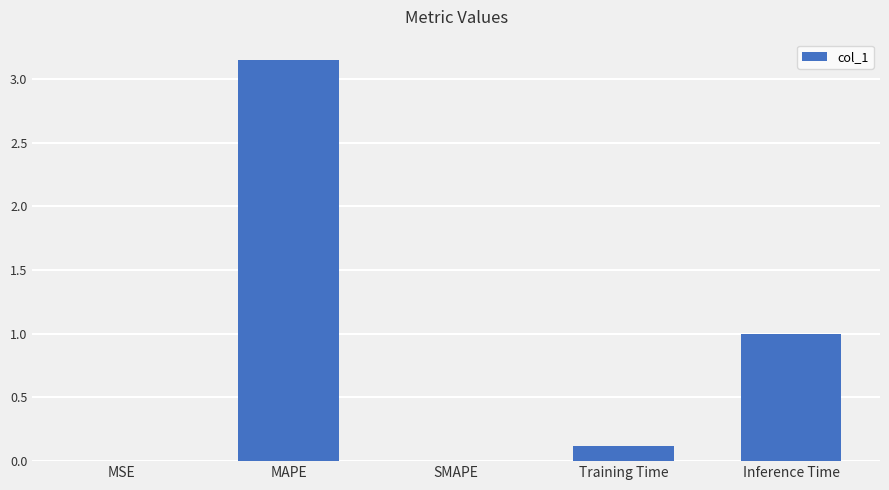

True or false: the data shows 0.1 at Training Time.

True